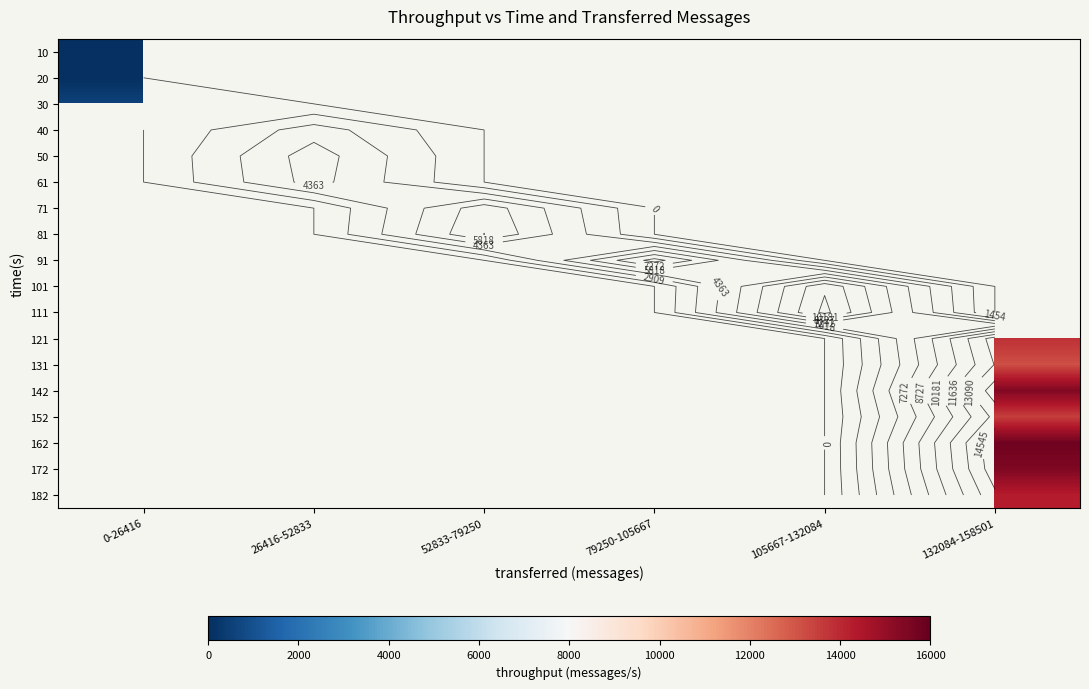

At which label is 10 closest to 0?

0-26416